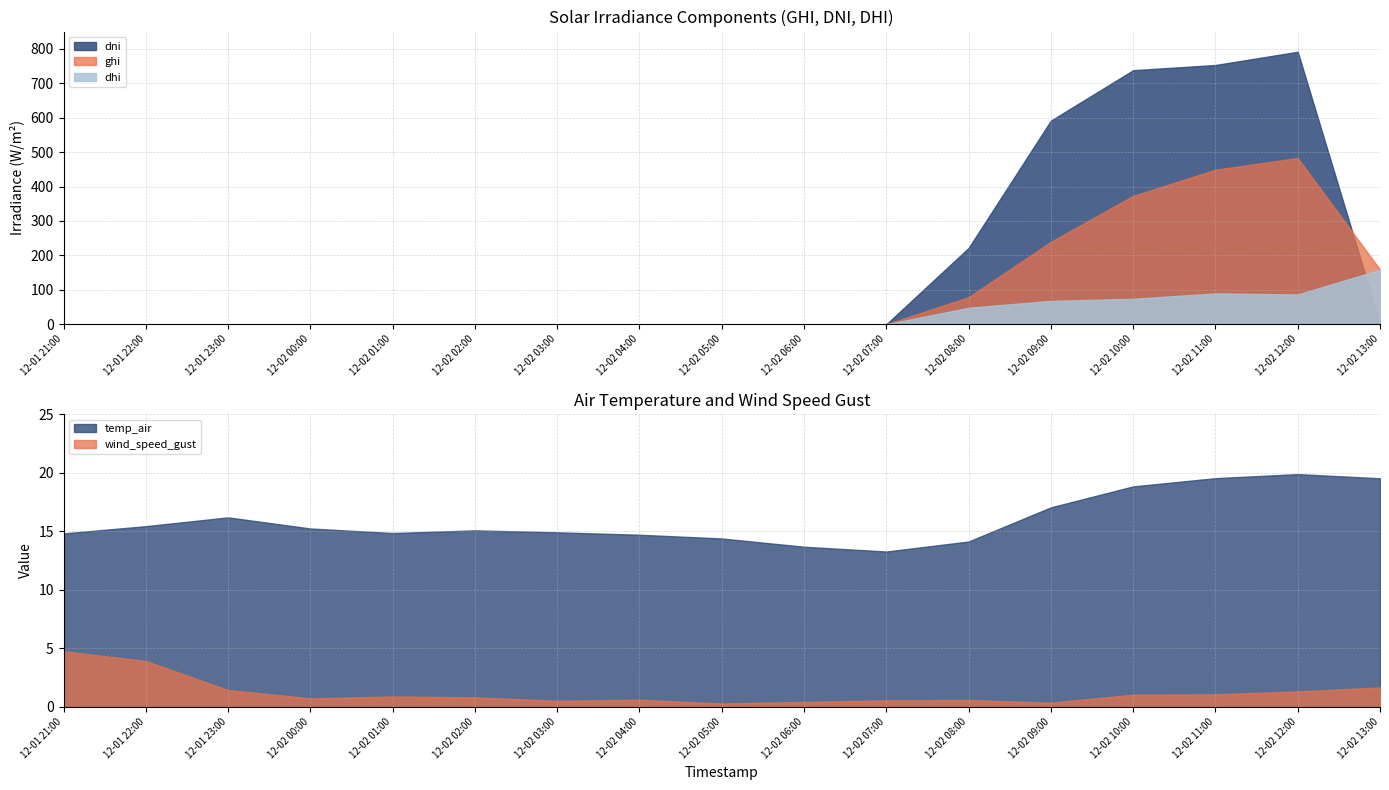

What is the average value of the ghi series?

104.8